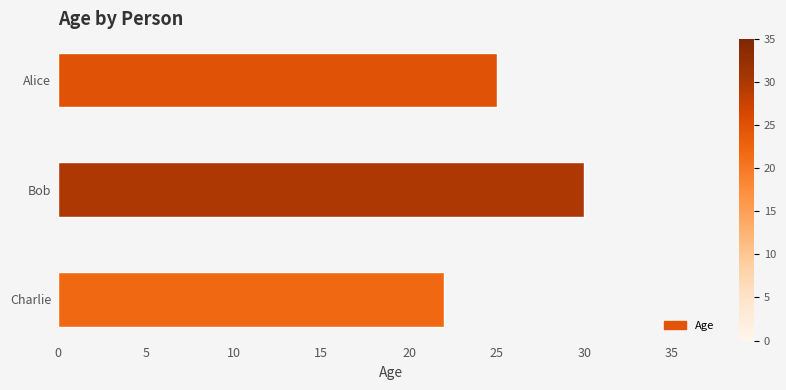

How many values are below 25?

1